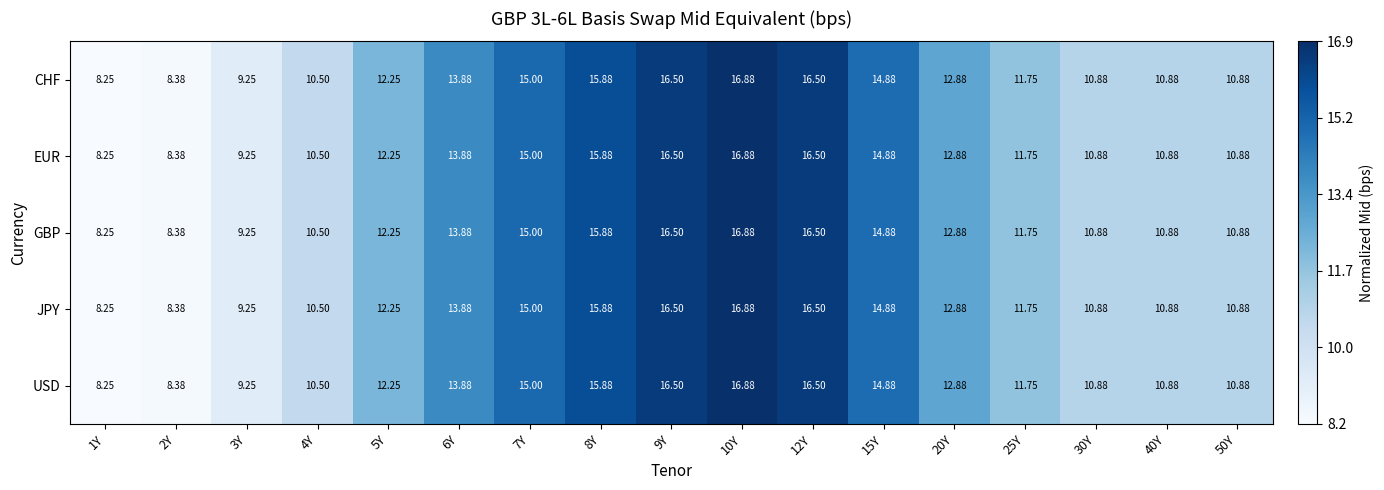

Is the value of JPY at 3Y greater than the value of CHF at 25Y?

No